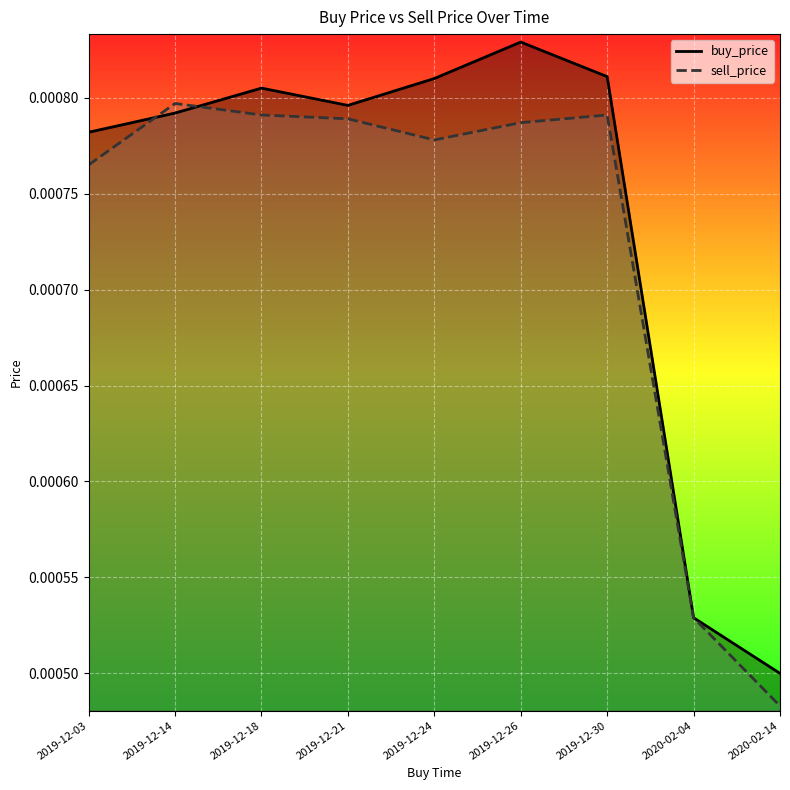

At which category does buy_price reach its first local peak?

2019-12-18